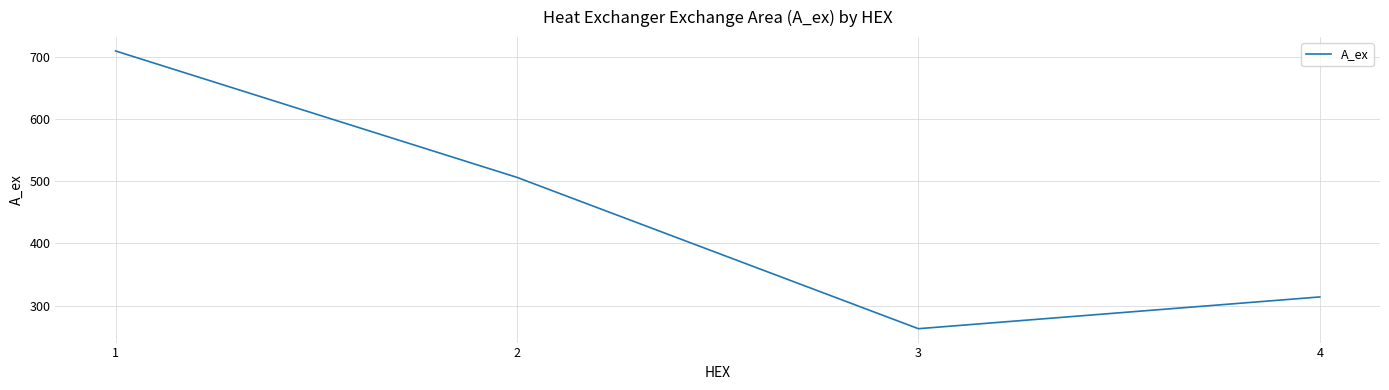

Rank the categories by value from lowest to highest.

3, 4, 2, 1